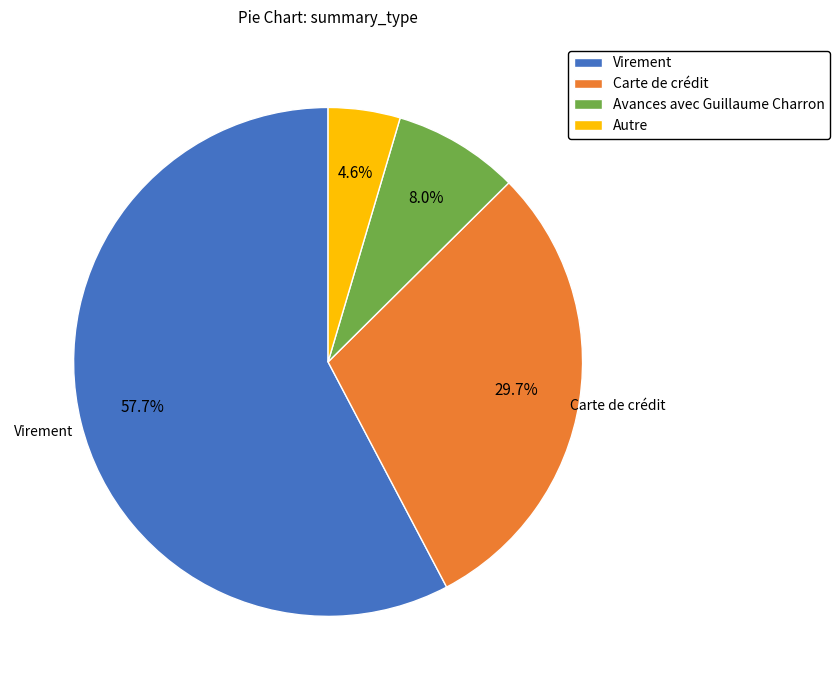

What is the total percentage of Carte de crédit and Autre?

34.3%